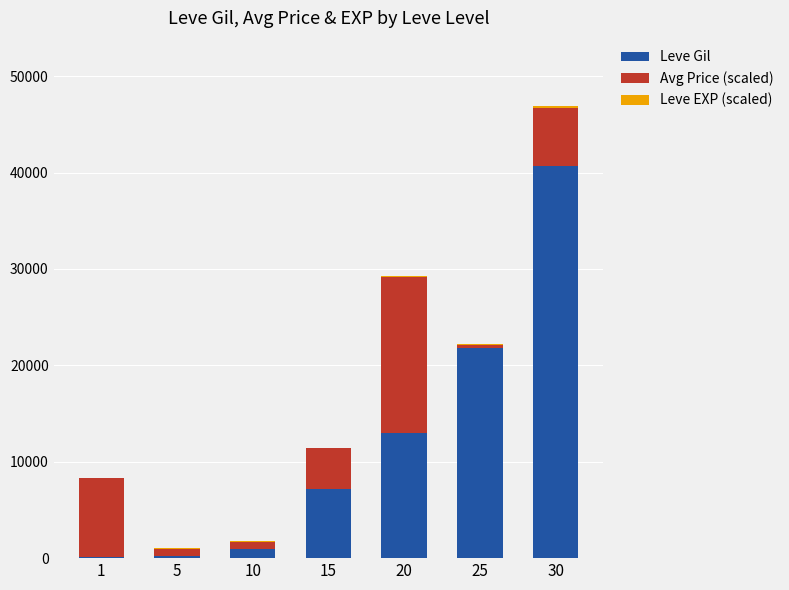

What is the sum of all Leve Gil values?

83970.0